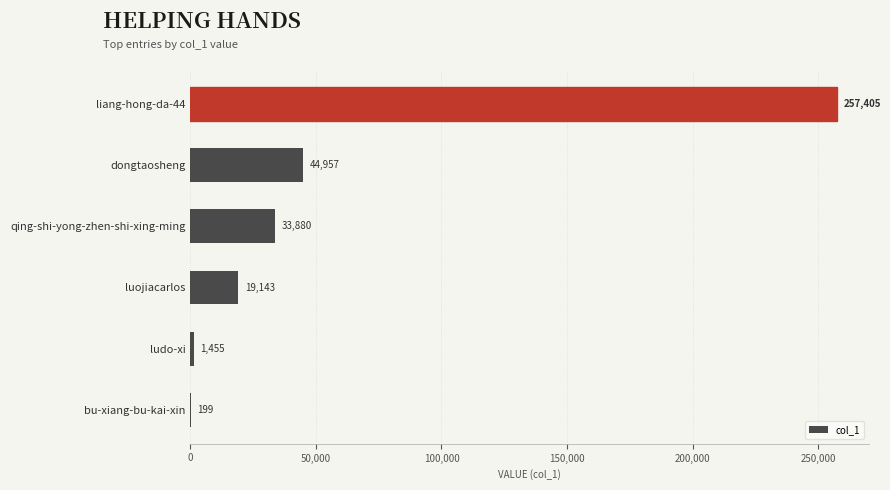

What is the greatest value displayed?

257405